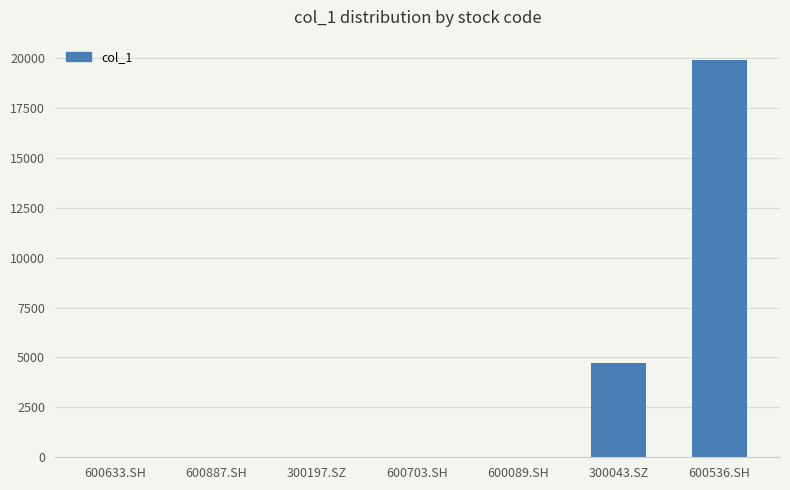

What is the change in value from 600089.SH to 600536.SH?

+19930.1